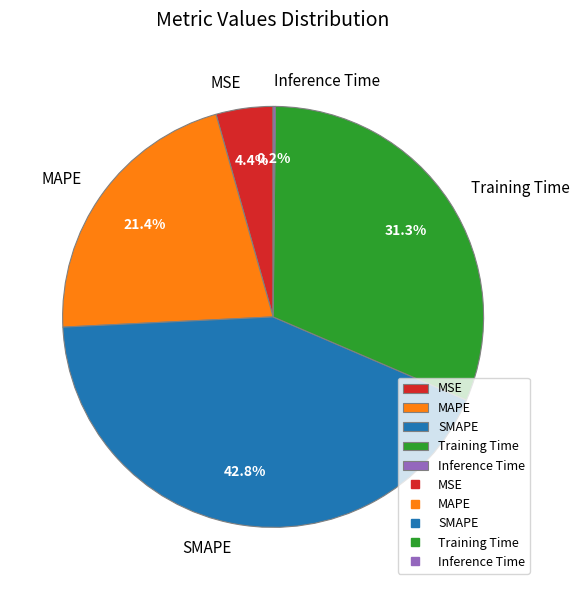

To the nearest percent, what portion does Training Time represent?

31%